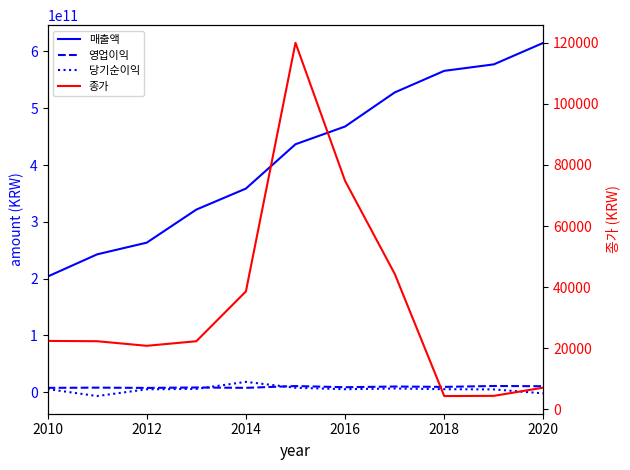

Does the chart have visible grid lines?

No